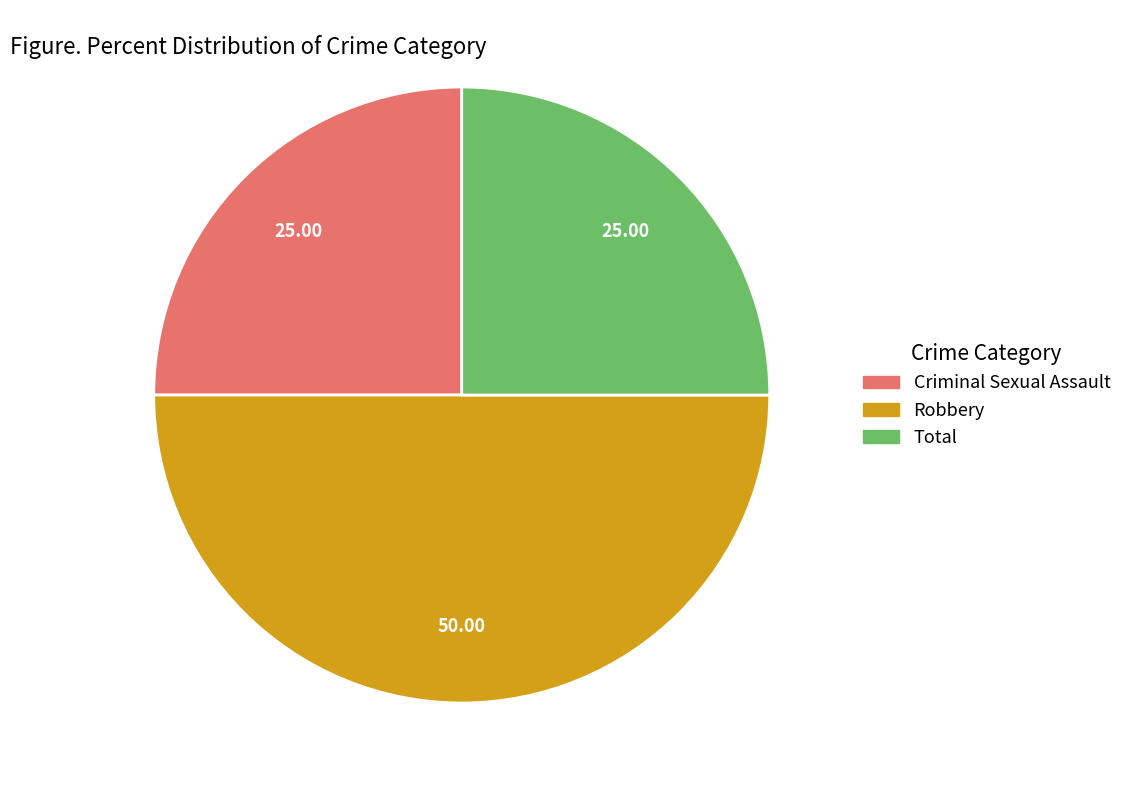

Is the sum of Robbery and Criminal Sexual Assault greater than half?

Yes